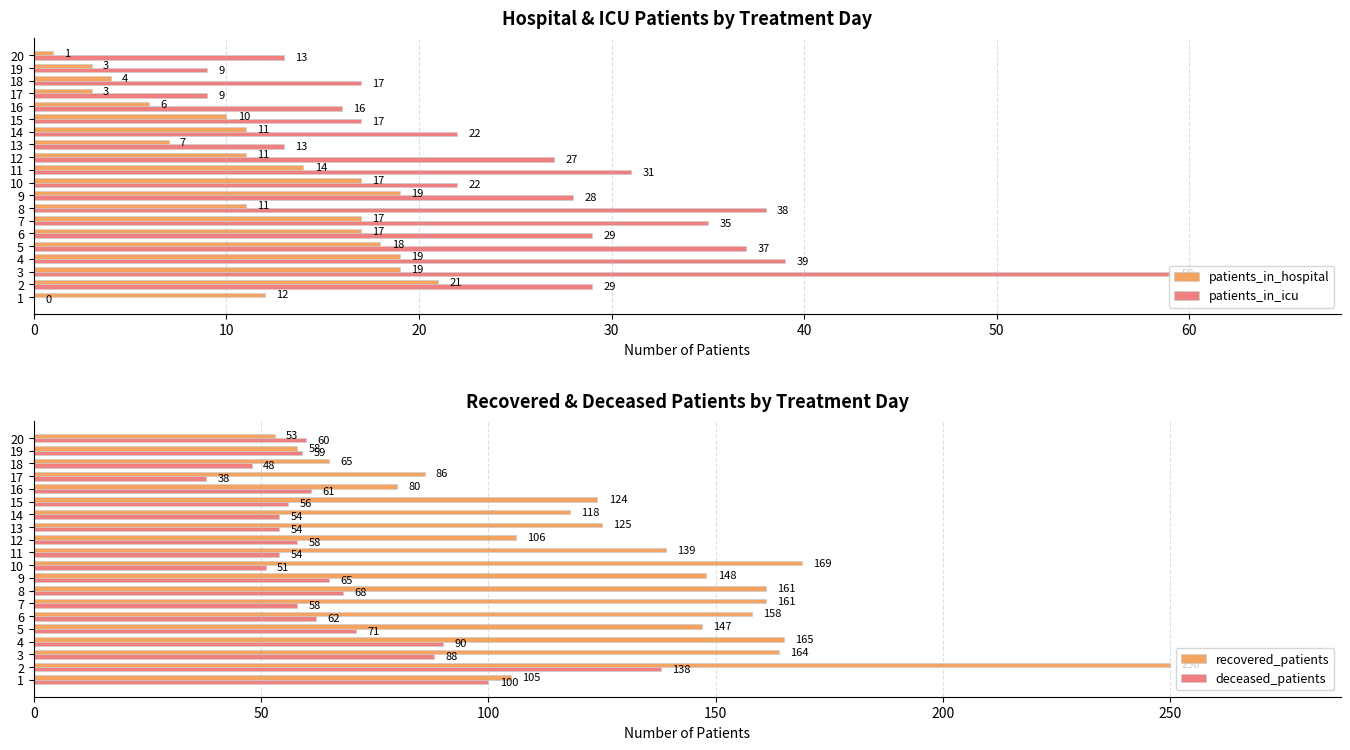

Which category has the highest value in the deceased_patients series?

2